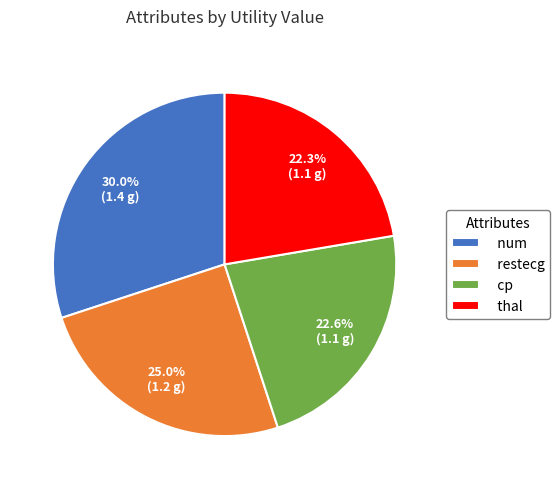

How many slices are in this pie chart?

4